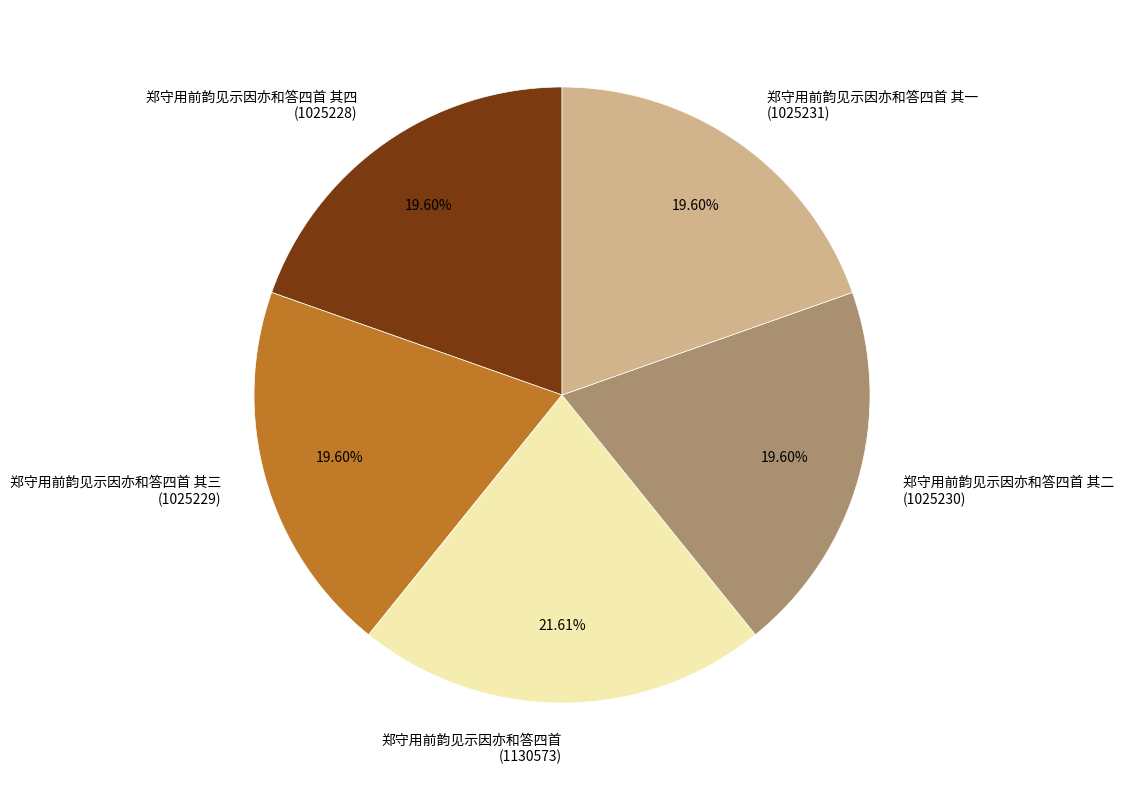

Is 郑守用前韵见示因亦和答四首 其一 (1025231) the majority of the pie?

No